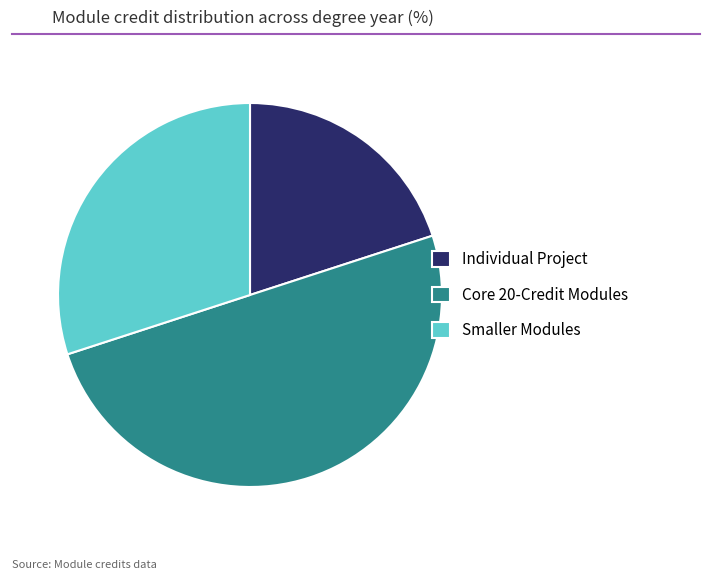

True or false: Smaller Modules accounts for 30% of the total.

True